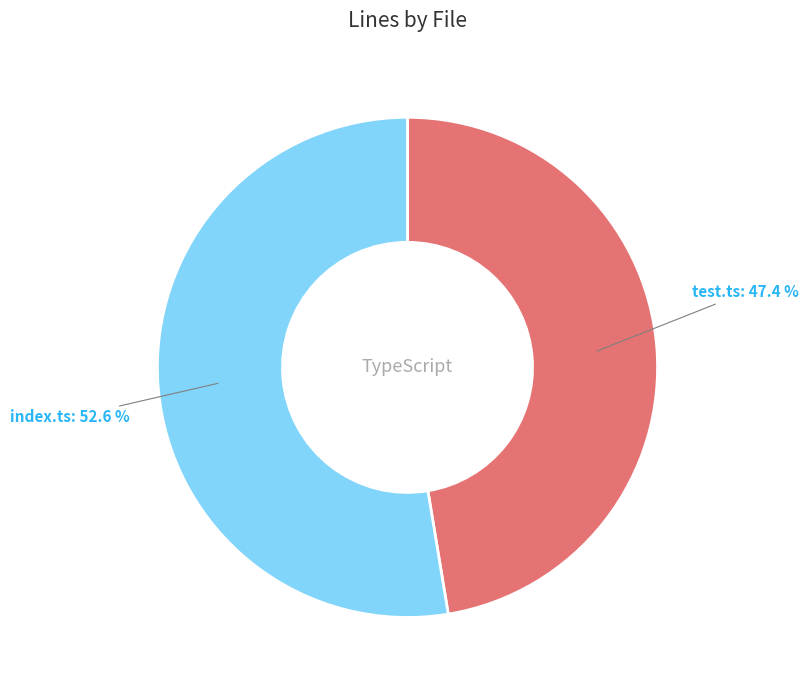

Between test.ts and index.ts, which is larger?

index.ts